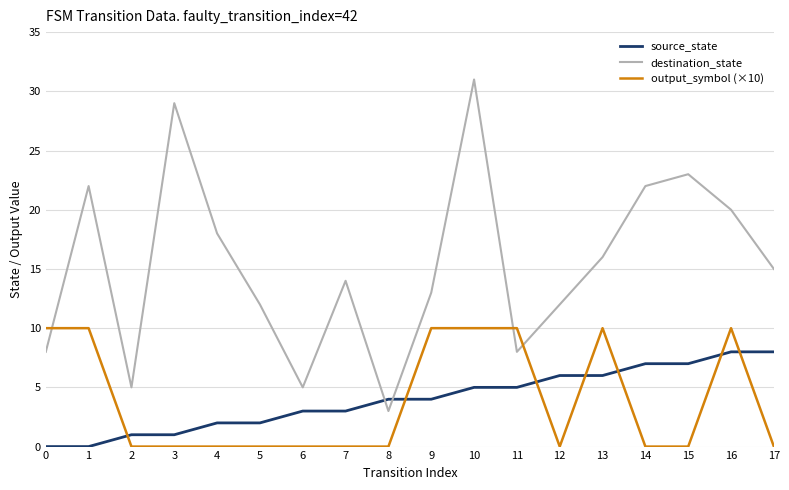

Reading left to right, transcribe all the data shown in this chart.

source_state: 0	0	1	1	2	2	3	3	4	4	5	5	6	6	7	7	8	8
destination_state: 8	22	5	29	18	12	5	14	3	13	31	8	12	16	22	23	20	15
output_symbol (×10): 10	10	0	0	0	0	0	0	0	10	10	10	0	10	0	0	10	0